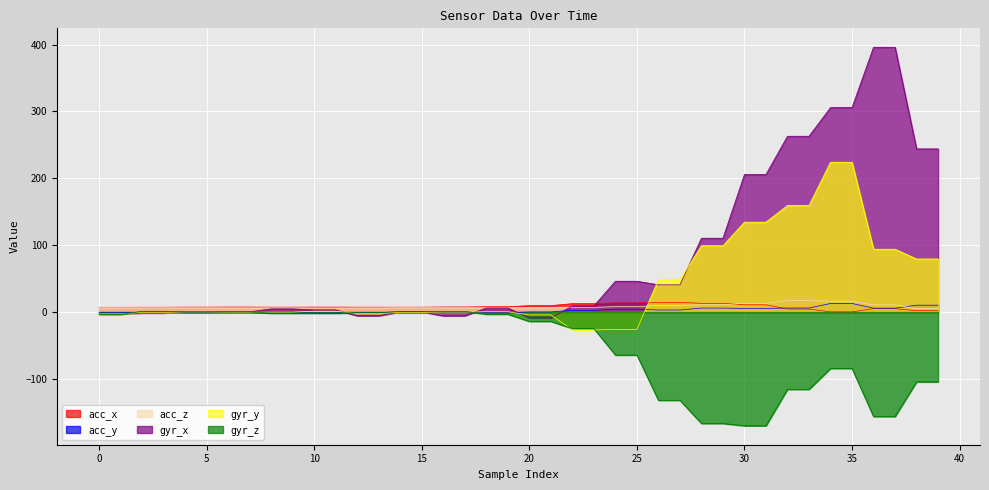

What is the value of the acc_z point at the 31st from the left?

13.0